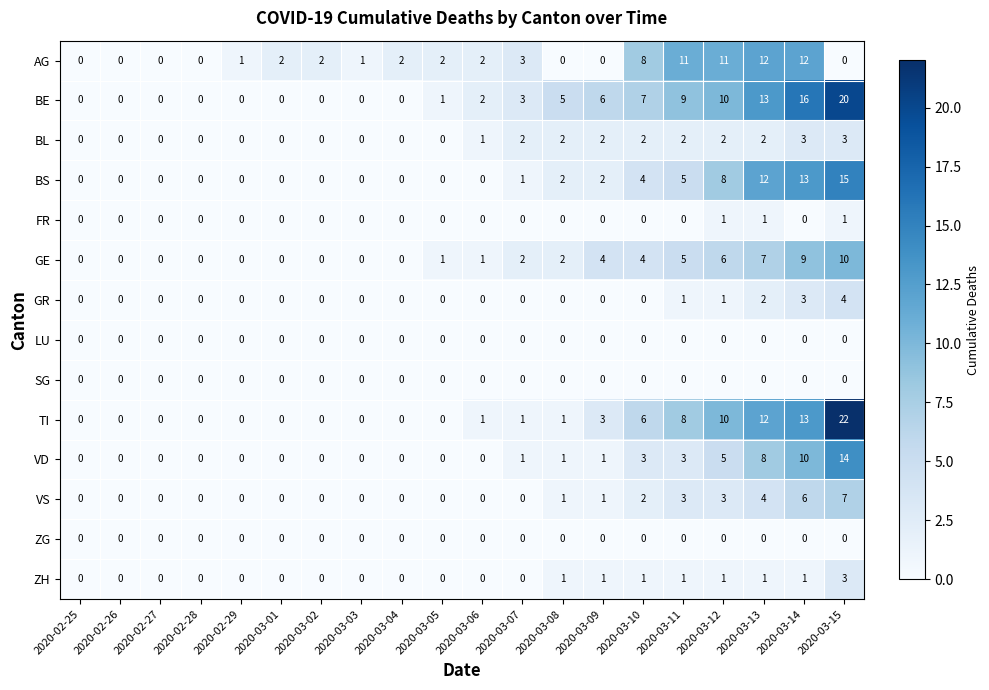

True or false: BL has a value of 0 at 2020-03-03.

True